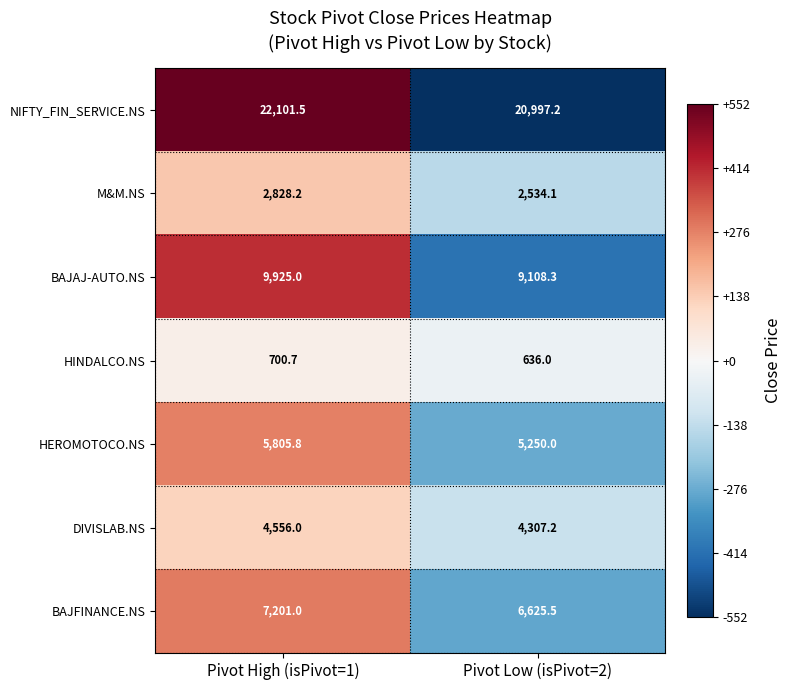

What is the difference between the highest and lowest values at Pivot Low (isPivot=2)?

20361.2